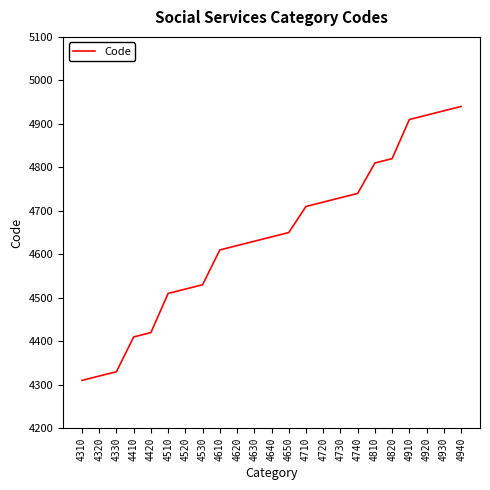

Rank the categories by value from highest to lowest.

4940, 4930, 4920, 4910, 4820, 4810, 4740, 4730, 4720, 4710, 4650, 4640, 4630, 4620, 4610, 4530, 4520, 4510, 4420, 4410, 4330, 4320, 4310